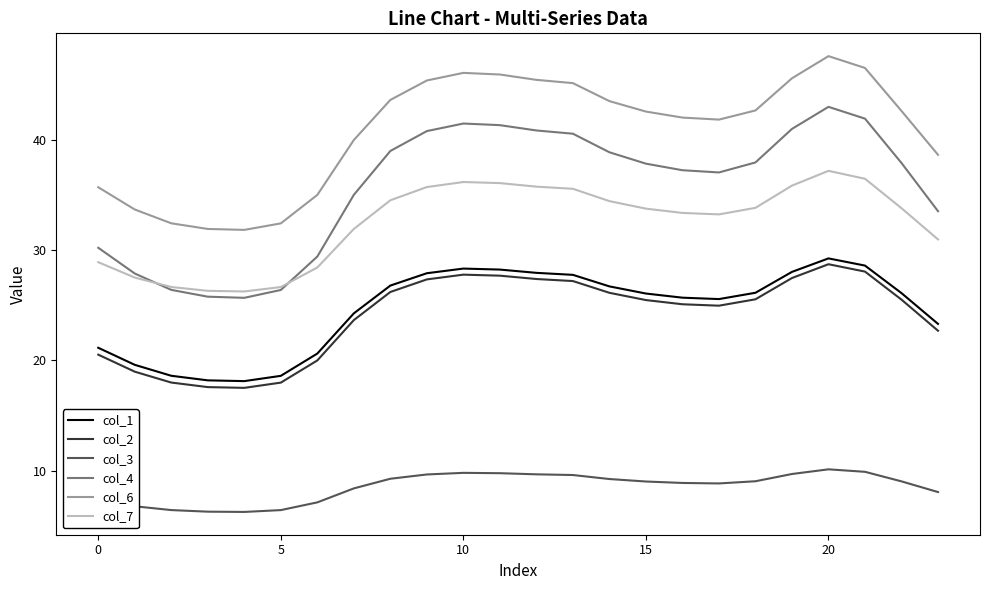

What is the difference between the maximum and minimum values in the col_6 series?

15.8